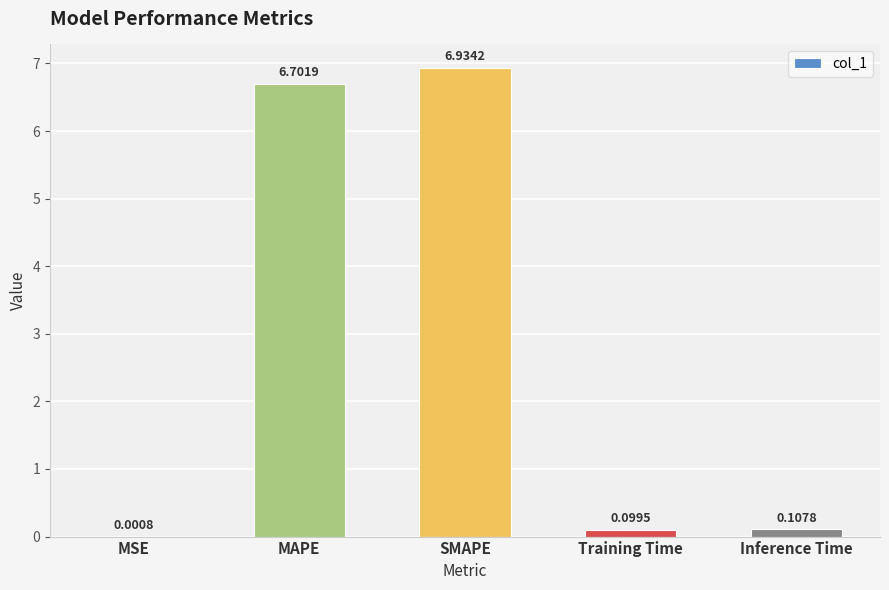

Which has a higher value, MSE or Training Time?

Training Time